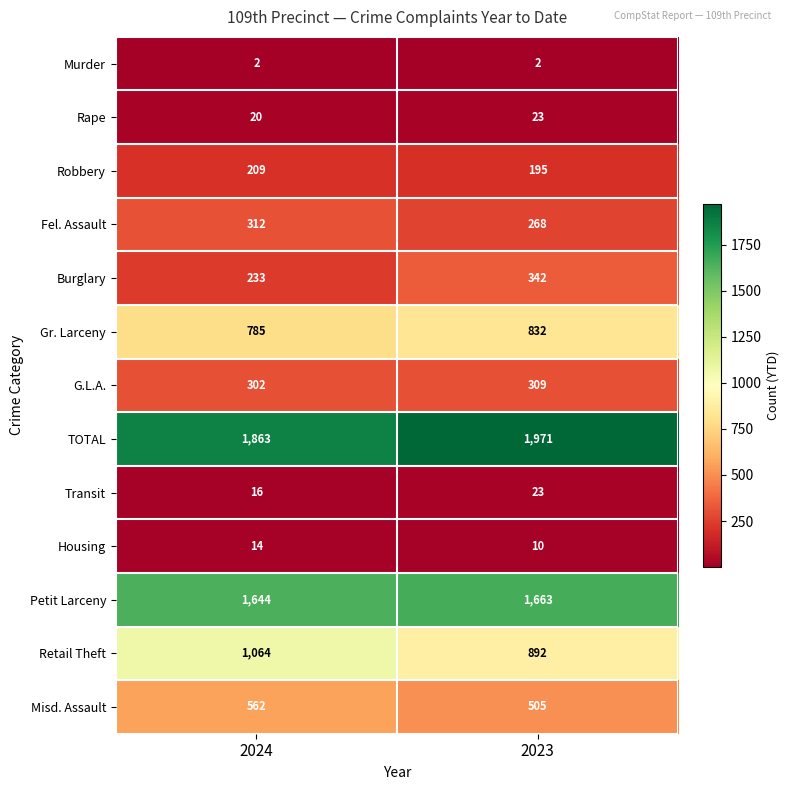

Which series changed the most between 2024 and 2023?

Retail Theft